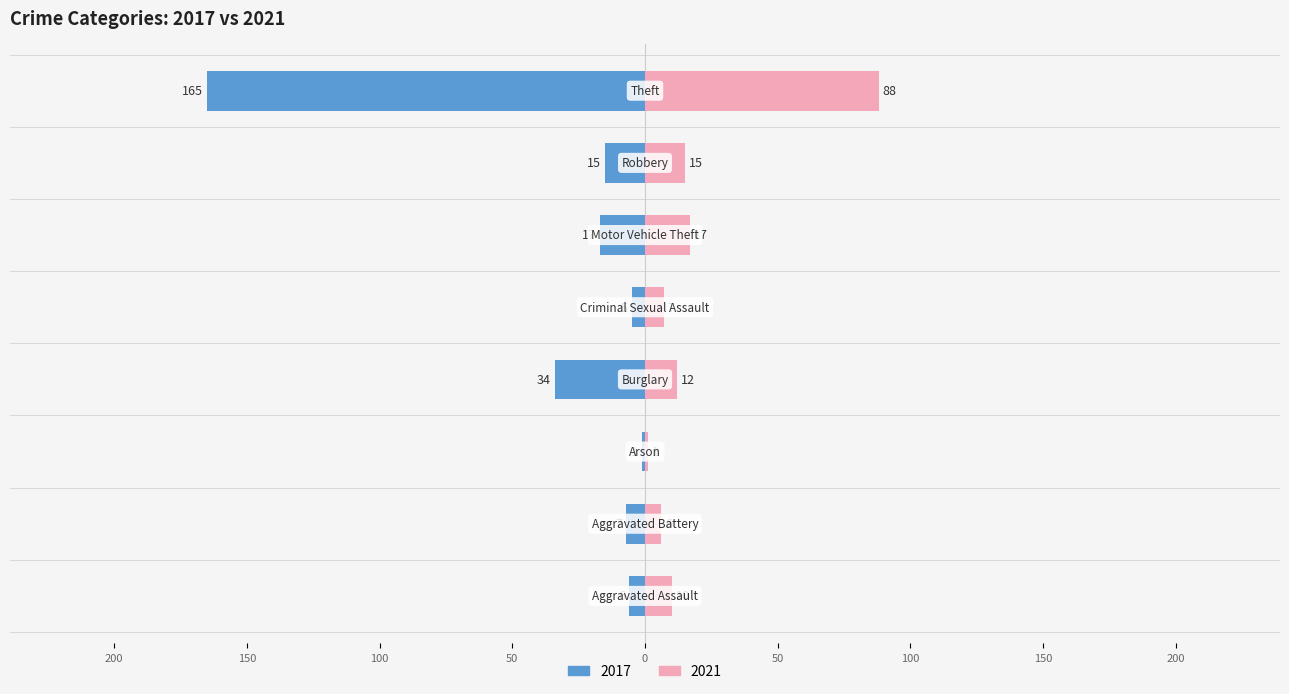

What is the approximate value of 2021 at Aggravated Battery, to the nearest 10?

10